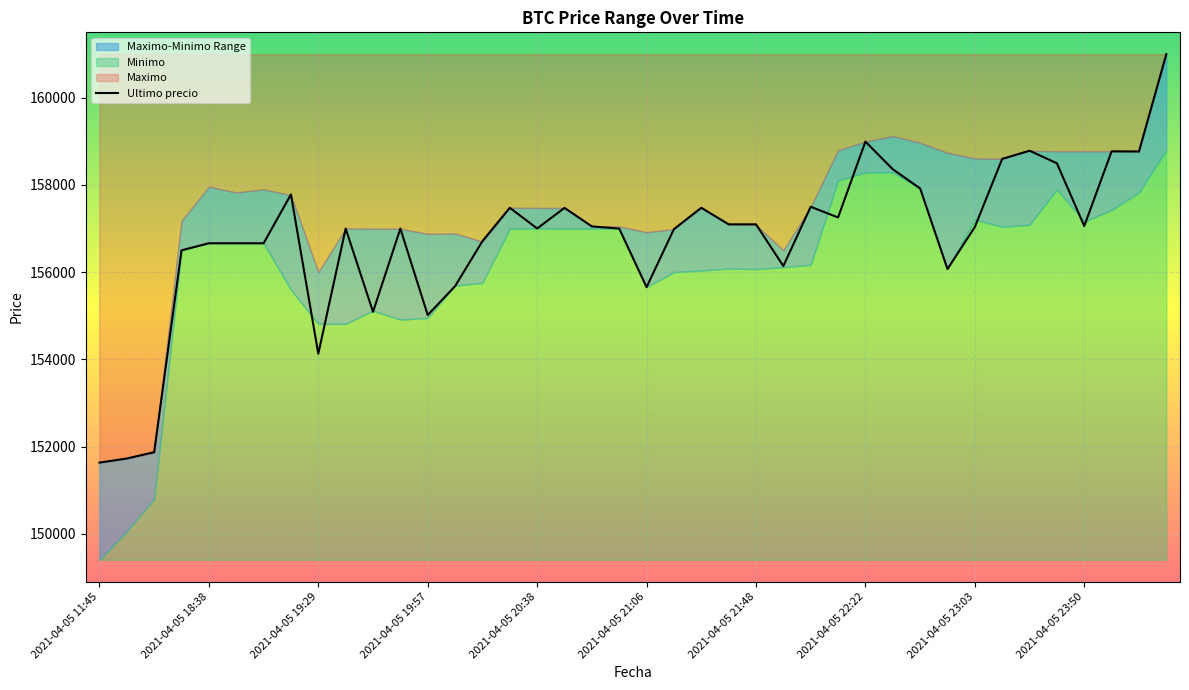

True or false: the data shows 157000 at 19.

True